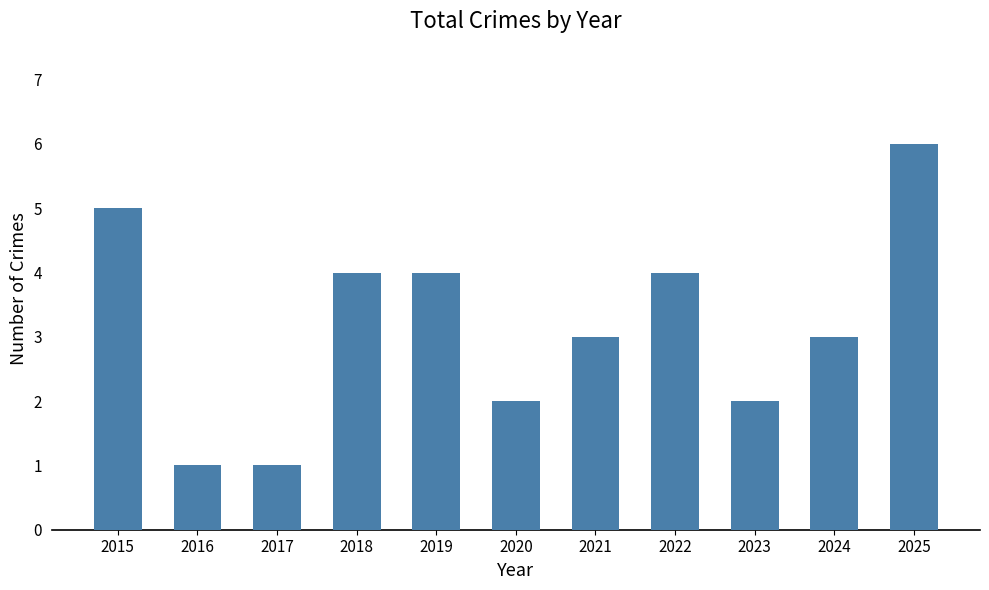

What is the sum of the values at 2018 and 2021?

7